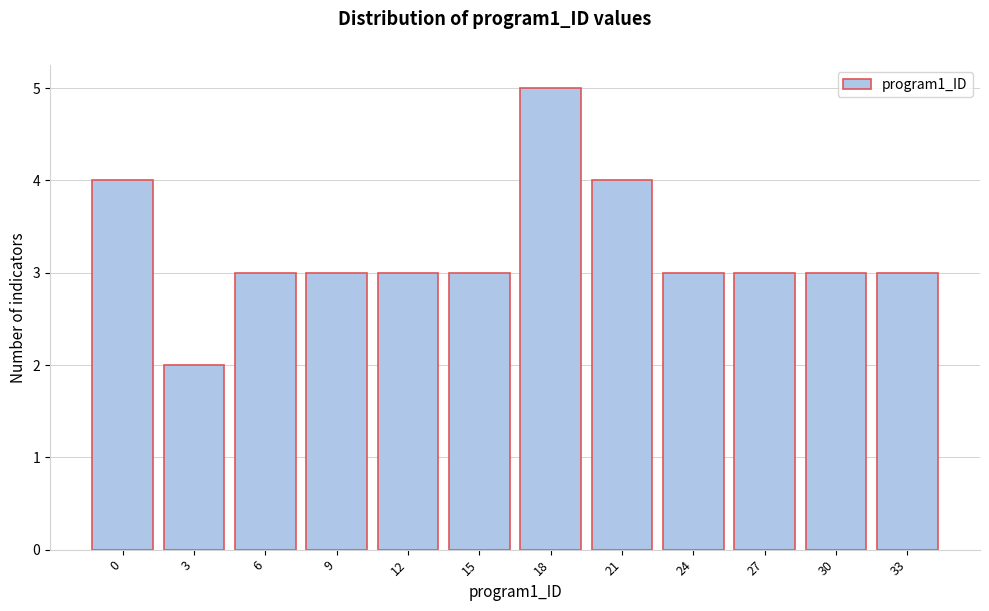

Reading left to right, what are all the values shown in this chart?

4	2	3	3	3	3	5	4	3	3	3	3